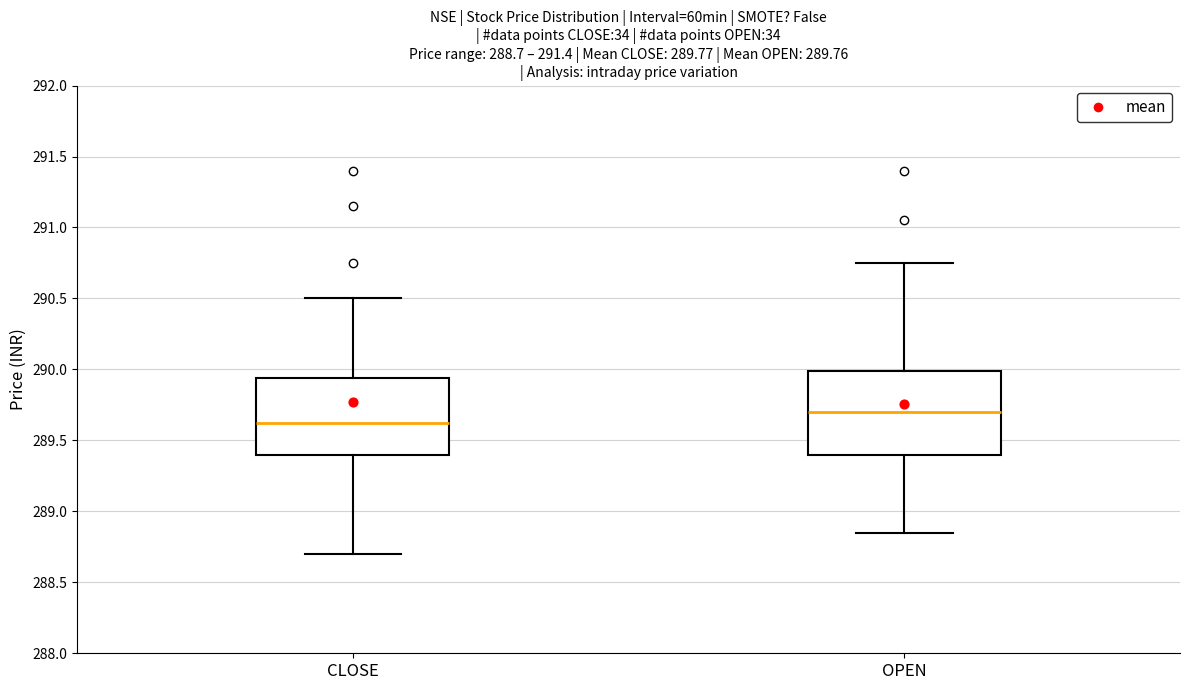

Comparing the boxes themselves (not the whiskers), which one is the tallest?

OPEN